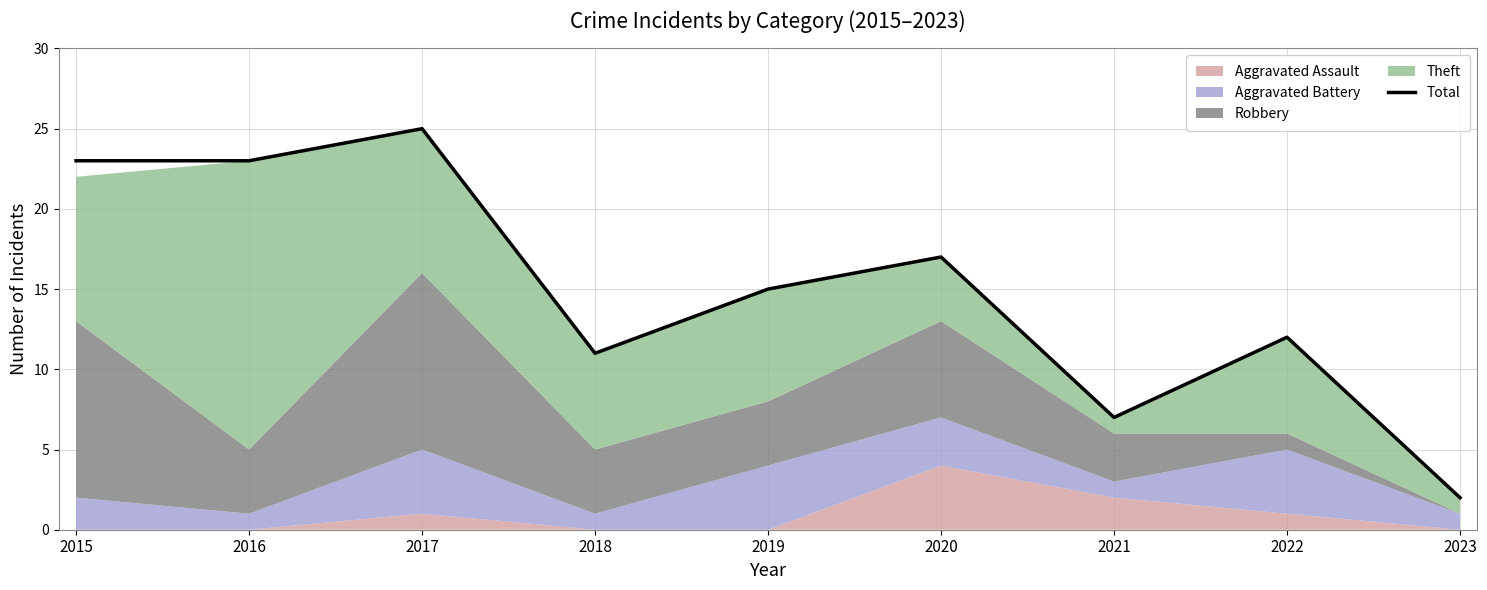

What is the difference between the maximum and minimum values?

23